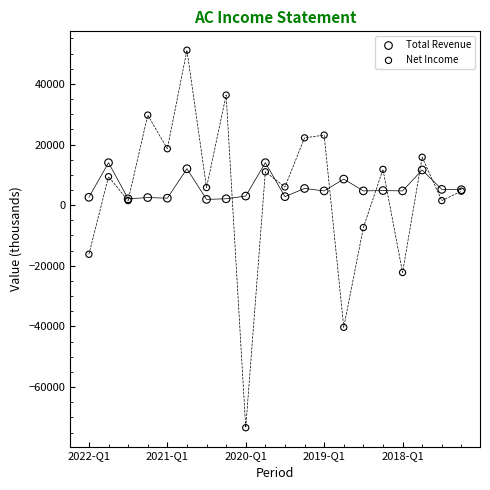

What are all the series names shown in the legend?

Total Revenue, Net Income